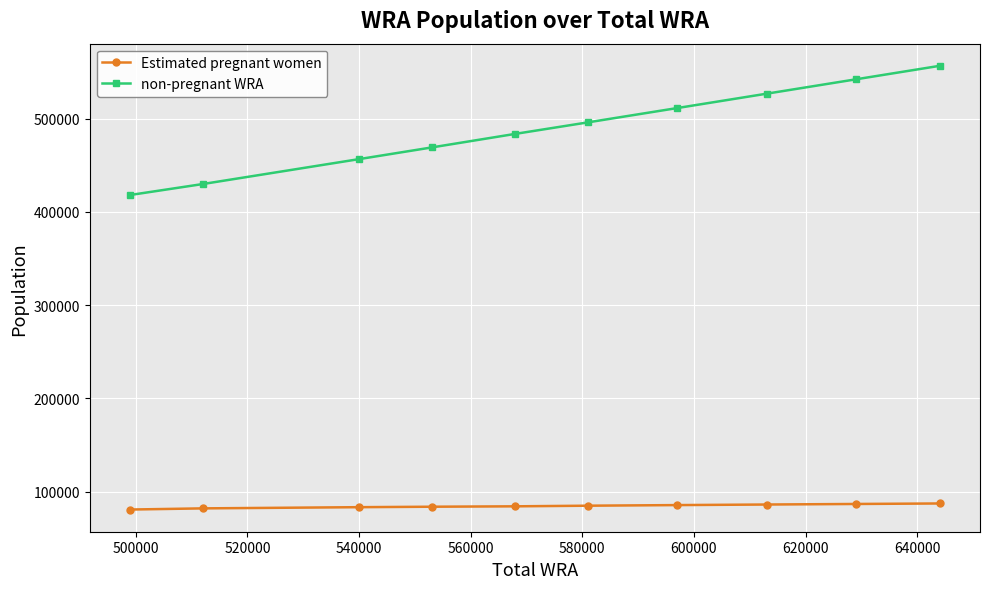

What are all the series names shown in the legend?

Estimated pregnant women, non-pregnant WRA